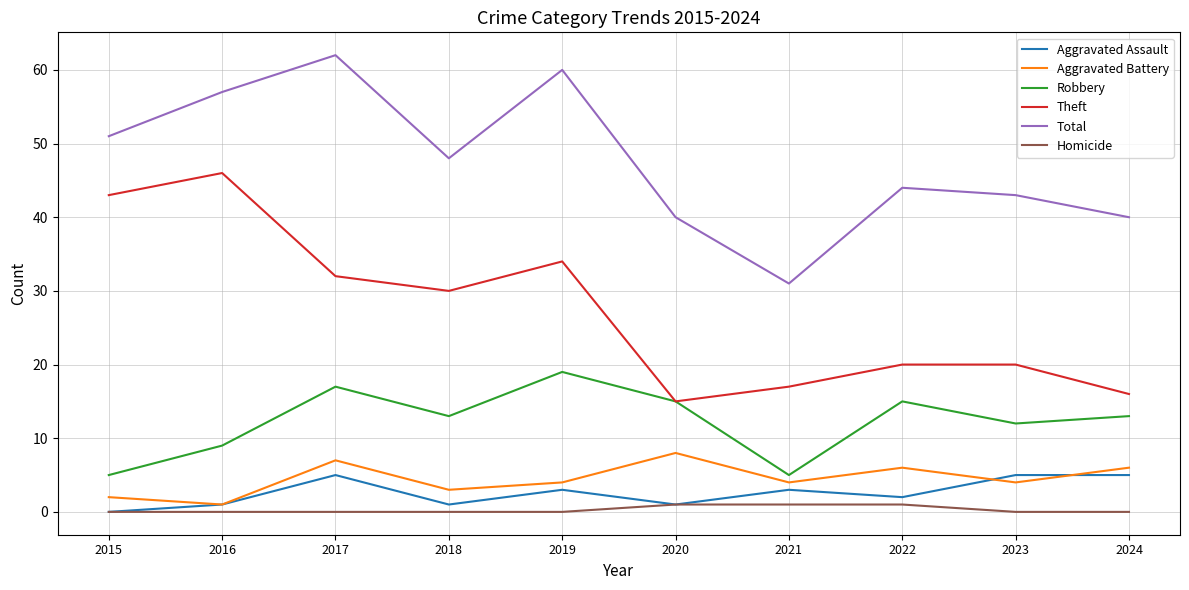

What is the difference between the maximum and second lowest values in the Robbery series?

14